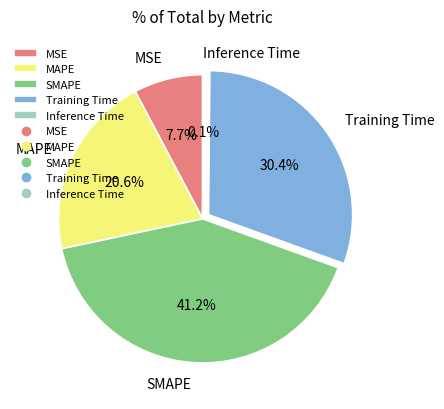

Combined, what portion of the pie is MSE and MAPE?

28.3%